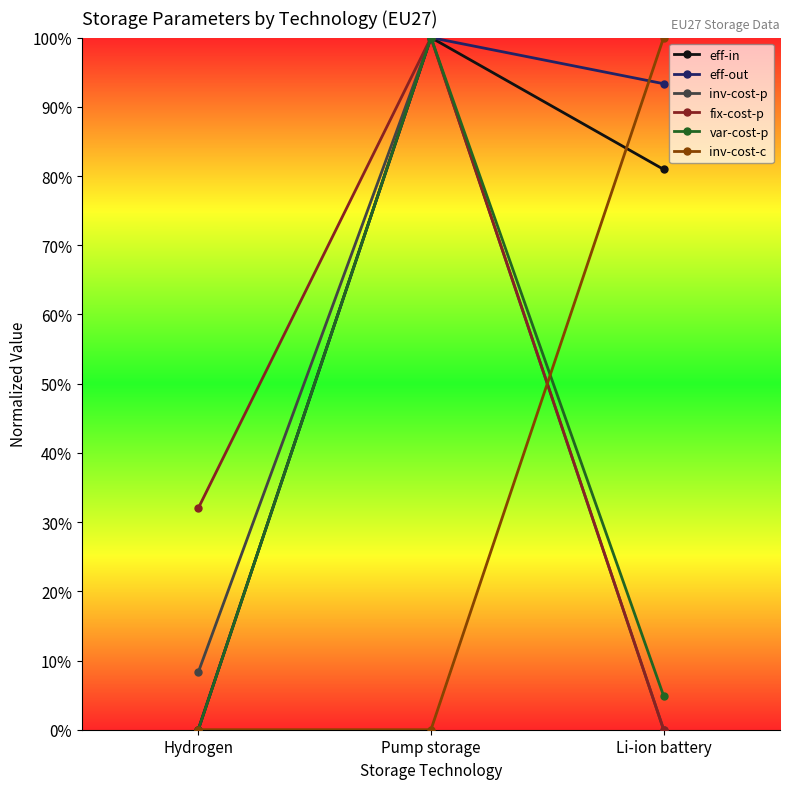

What is the label of the 2nd point from the left?

Pump storage